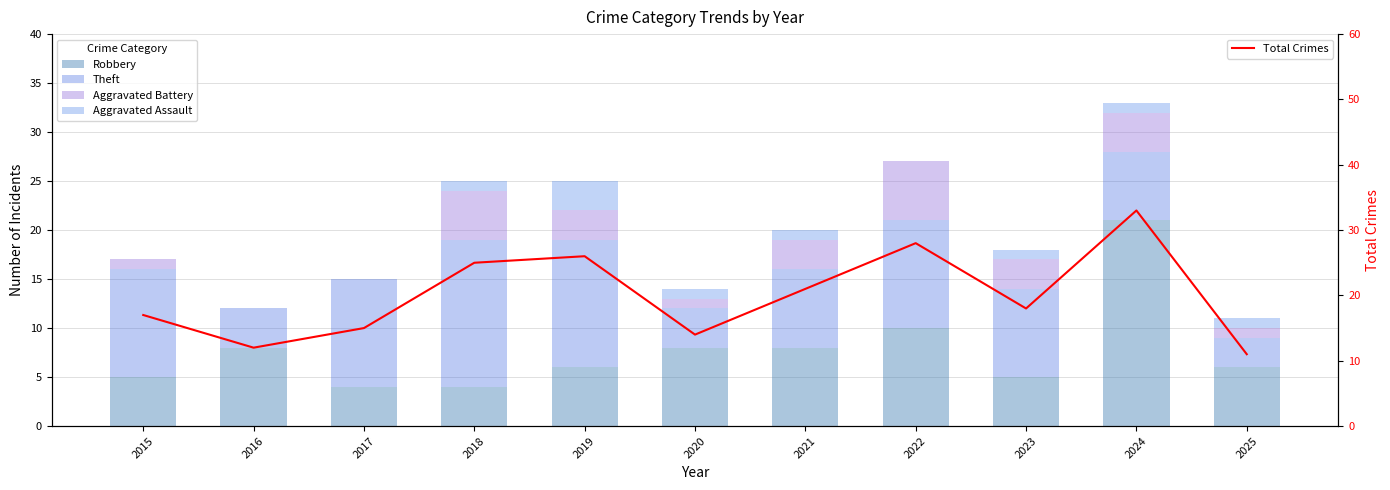

Rank the series by their maximum value, from lowest to highest.

Aggravated Assault, Aggravated Battery, Theft, Robbery, Total Crimes